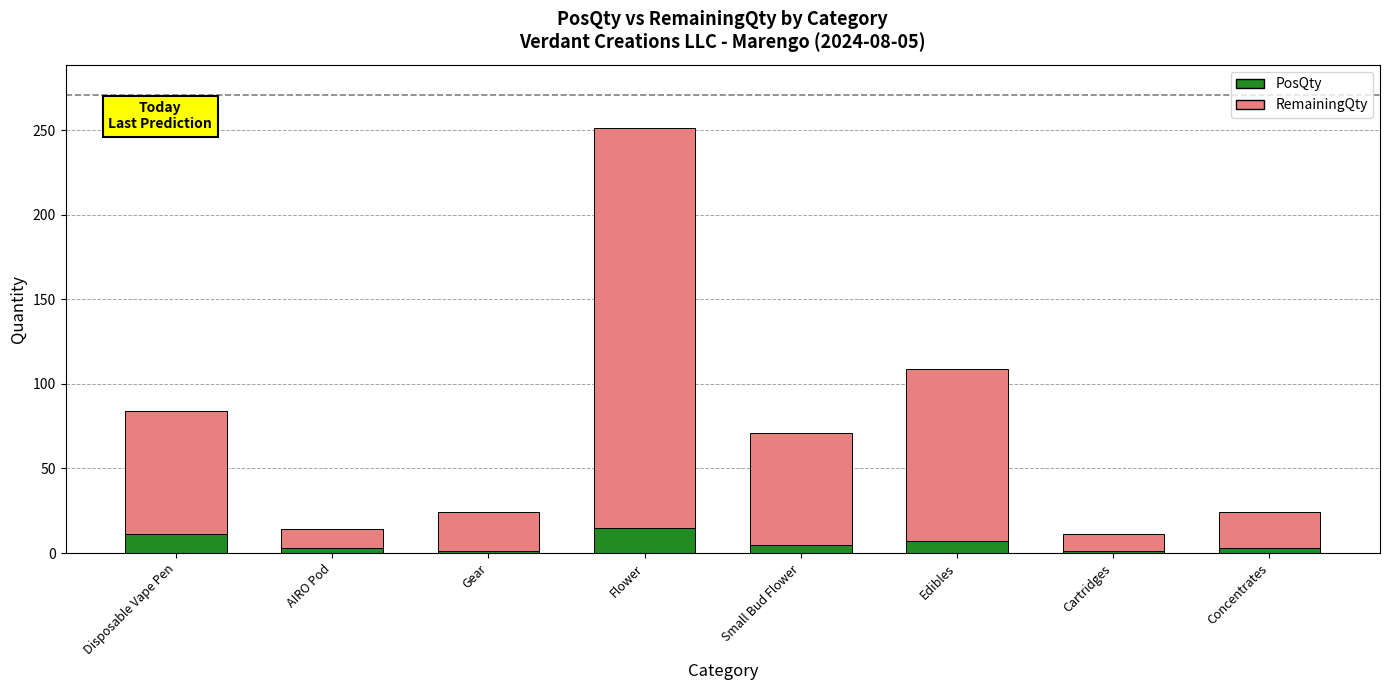

At which category is the sum across all series the highest?

Flower